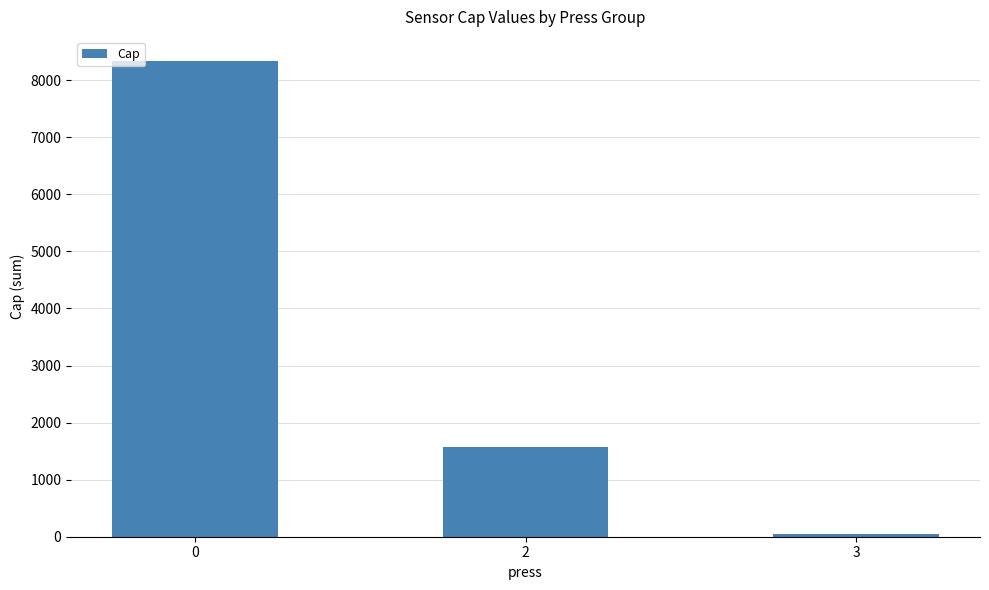

The chart shows a value of 8341 at 0. True or false?

True